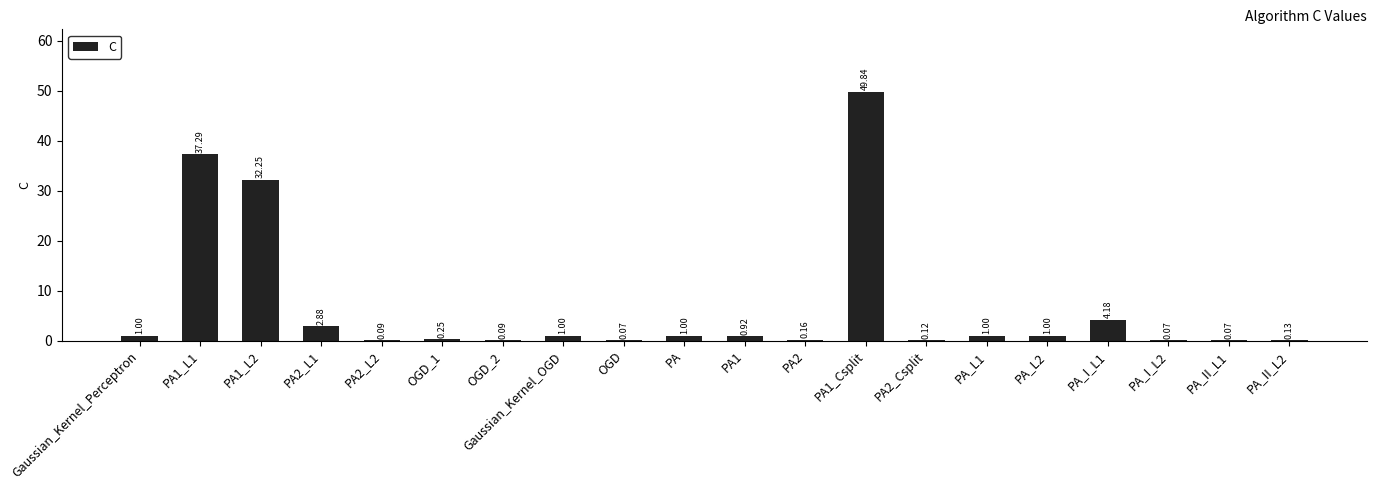

What is the change in value from PA to PA_I_L1?

+3.2